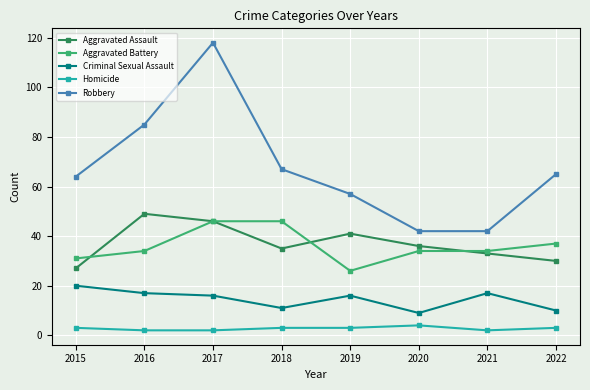

The Aggravated Battery series shows 48 at 2021. True or false?

False